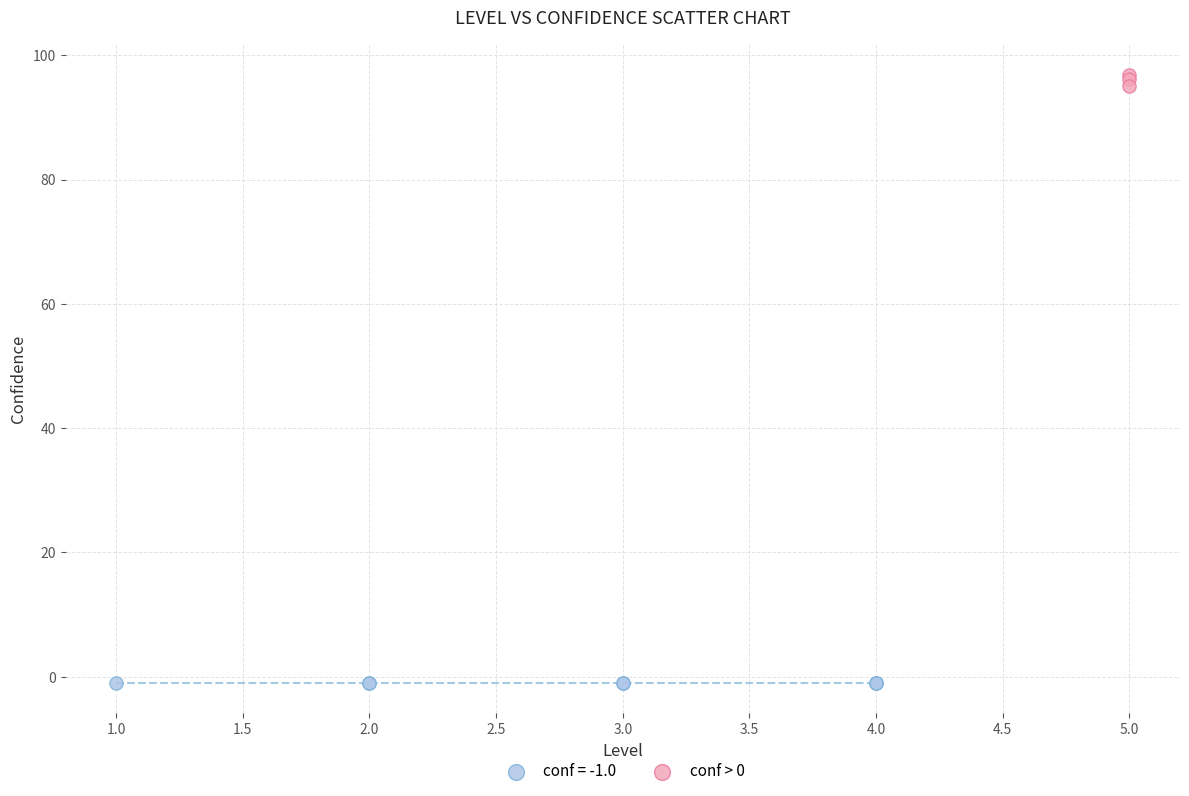

Which series reaches the maximum Y coordinate?

conf > 0